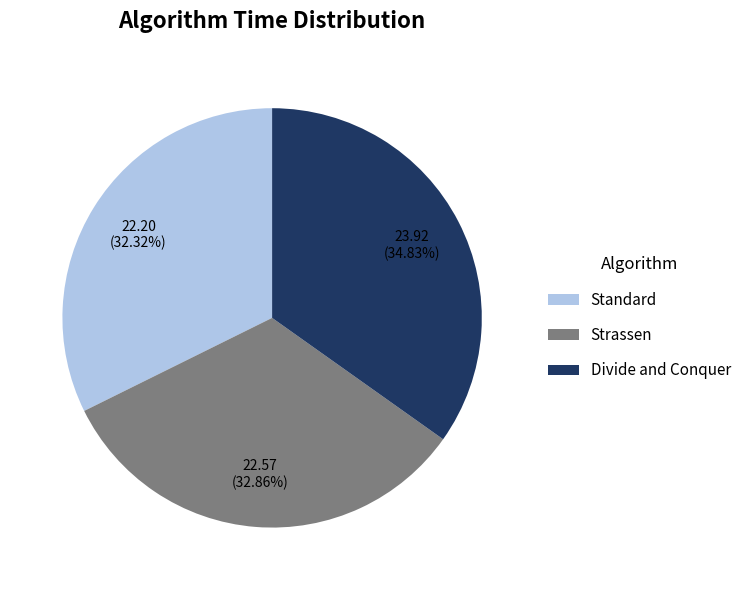

How many segments does this pie chart have?

3